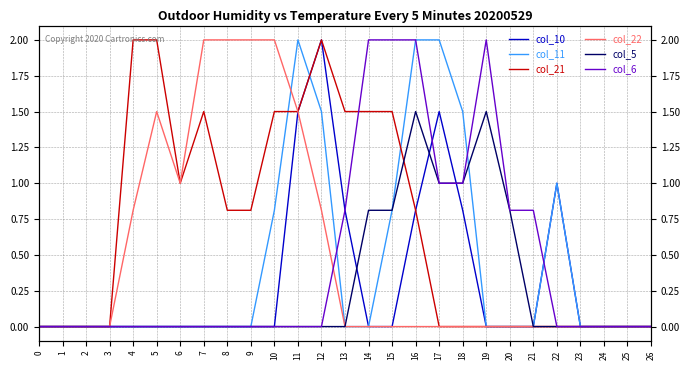

Is it true that col_5 equals 1.8 at 18?

False